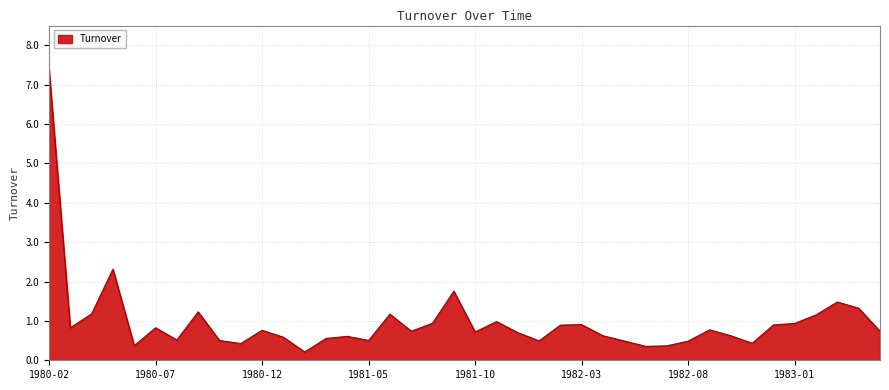

What is the maximum value shown in the chart?

7.4